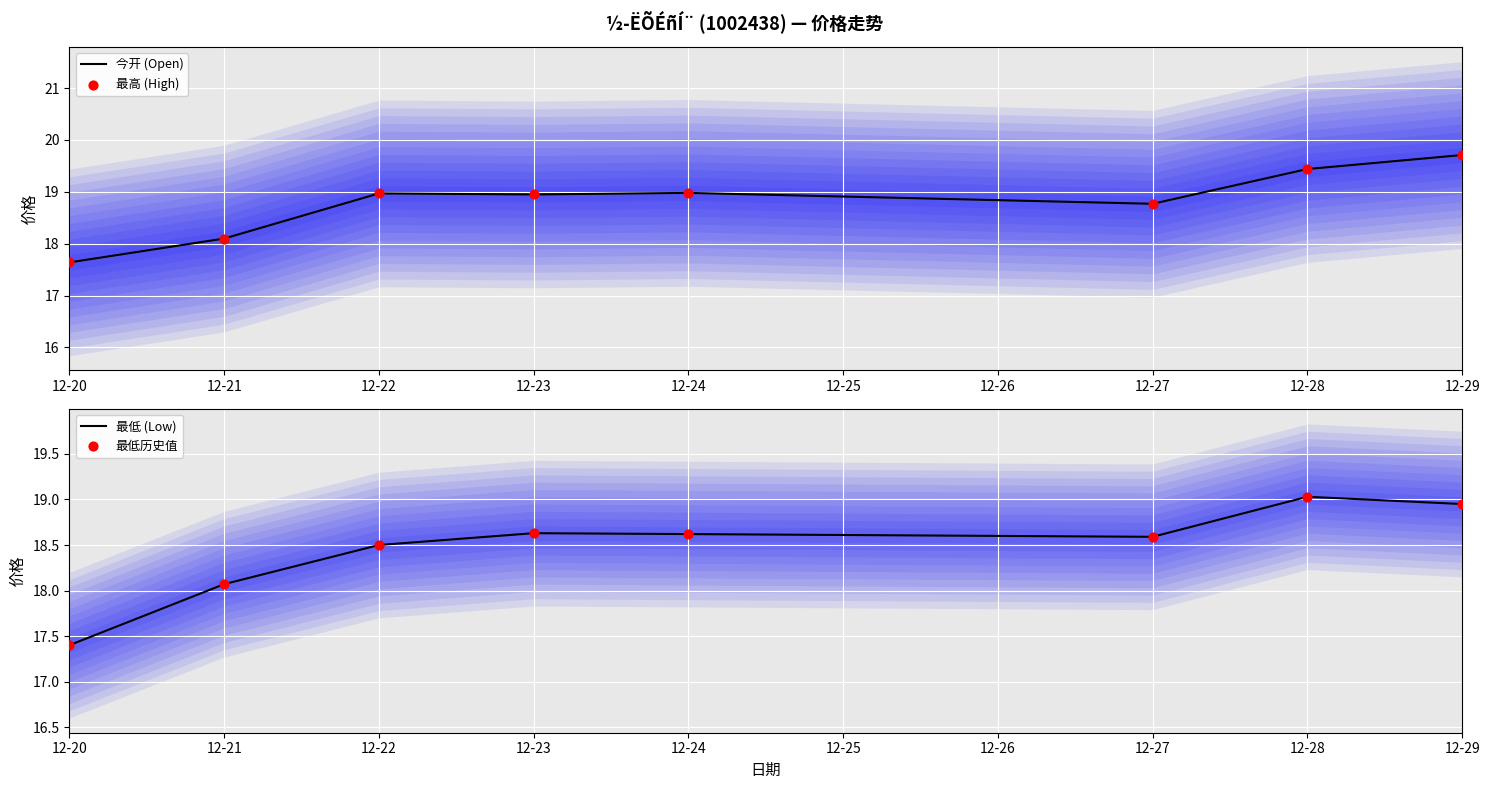

Which series has the largest total across all categories?

今开 (Open)